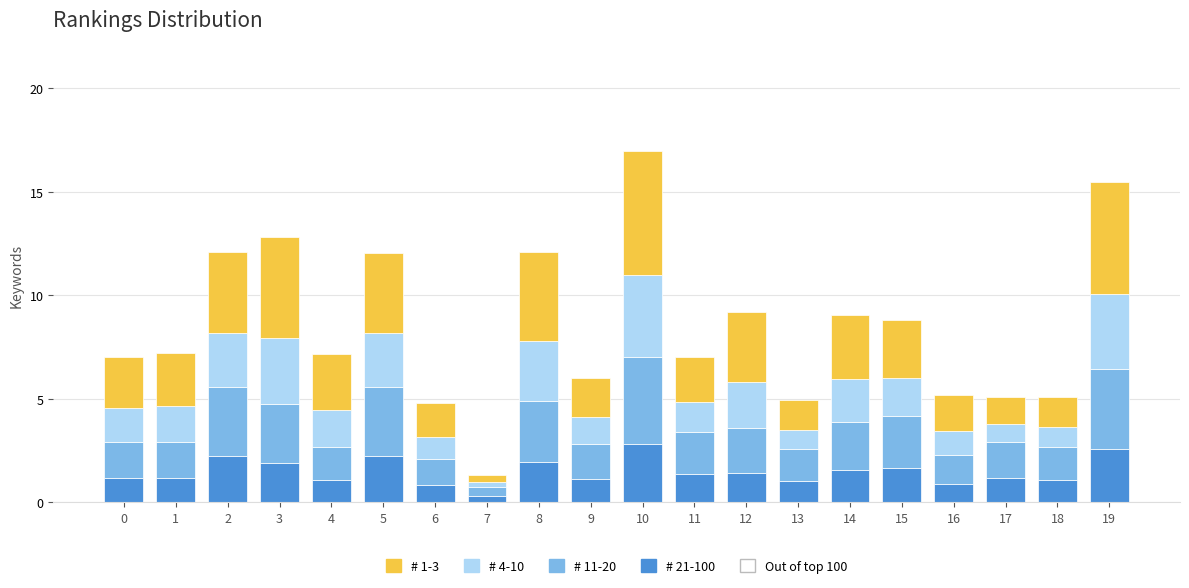

What is the total value across all series at 19?

15.5